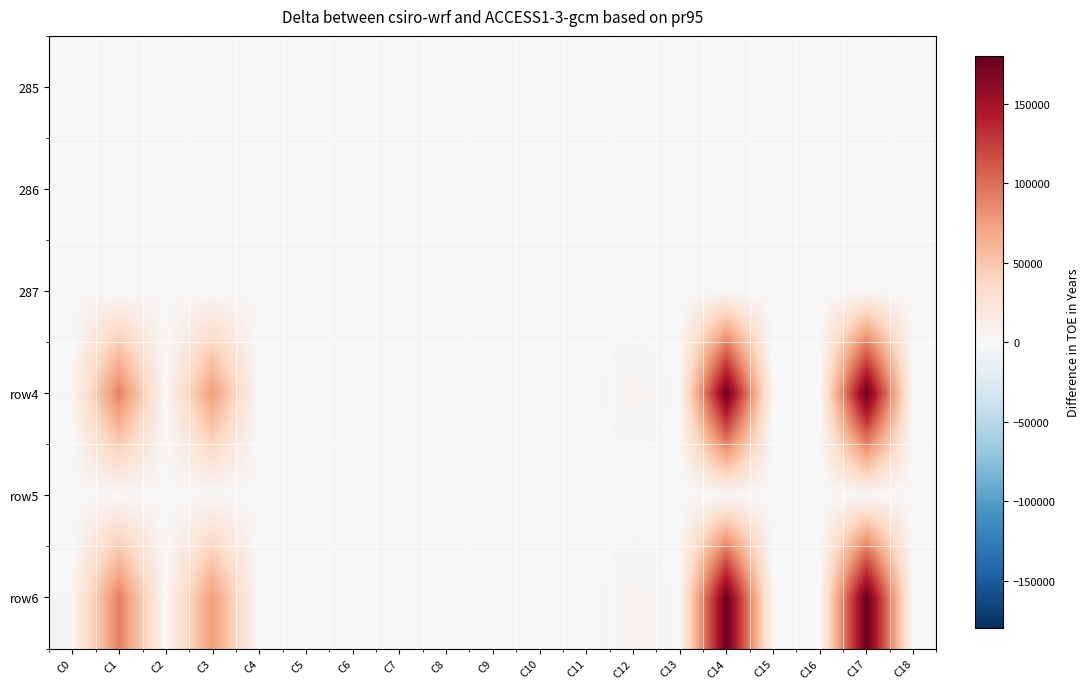

Reading left to right, transcribe all the data shown in this chart.

285: C0=-6	C1=87	C2=-10	C3=79	C4=-9	C5=-10	C6=-10	C7=-10	C8=-10	C9=-9	C10=-10	C11=-10	C12=-10	C13=-10	C14=182	C15=-10	C16=-8	C17=184	C18=-9
286: C0=-6	C1=215	C2=-10	C3=191	C4=-10	C5=-9	C6=-10	C7=-10	C8=-10	C9=-9	C10=-9	C11=-10	C12=-9	C13=-10	C14=432	C15=-10	C16=-9	C17=433	C18=-10
287: C0=-2	C1=438	C2=-4	C3=536	C4=-8	C5=-9	C6=-10	C7=-9	C8=-8	C9=-10	C10=-10	C11=-6	C12=-10	C13=-5	C14=1019	C15=-10	C16=-4	C17=1025	C18=-10
row4: C0=1473	C1=90285	C2=1903	C3=75640	C4=717	C5=226	C6=172	C7=178	C8=189	C9=637	C10=378	C11=746	C12=3446	C13=1138	C14=177258	C15=-10	C16=1370	C17=178638	C18=0
row5: C0=8	C1=673	C2=15	C3=426	C4=-8	C5=-9	C6=-9	C7=-7	C8=-9	C9=-5	C10=-9	C11=-10	C12=36	C13=-10	C14=1212	C15=48	C16=5	C17=1285	C18=-10
row6: C0=1491	C1=90968	C2=1928	C3=76076	C4=719	C5=227	C6=173	C7=181	C8=190	C9=642	C10=379	C11=746	C12=3492	C13=1138	C14=178480	C15=48	C16=1385	C17=179933	C18=0